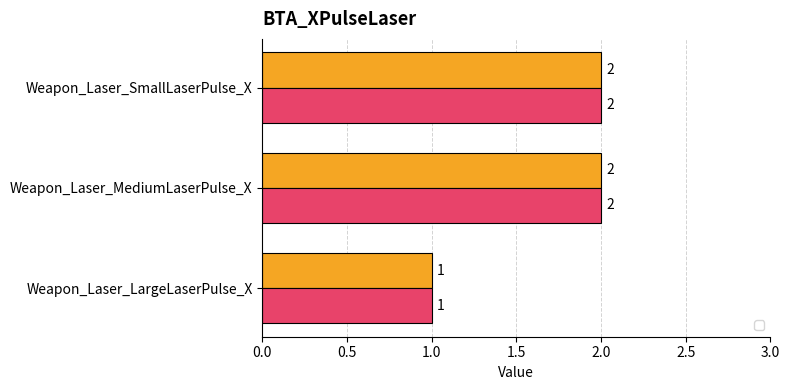

Reading right to left, what are all the values shown in this chart?

_1: Weapon_Laser_SmallLaserPulse_X=2	Weapon_Laser_MediumLaserPulse_X=2	Weapon_Laser_LargeLaserPulse_X=1
_2: Weapon_Laser_SmallLaserPulse_X=2	Weapon_Laser_MediumLaserPulse_X=2	Weapon_Laser_LargeLaserPulse_X=1